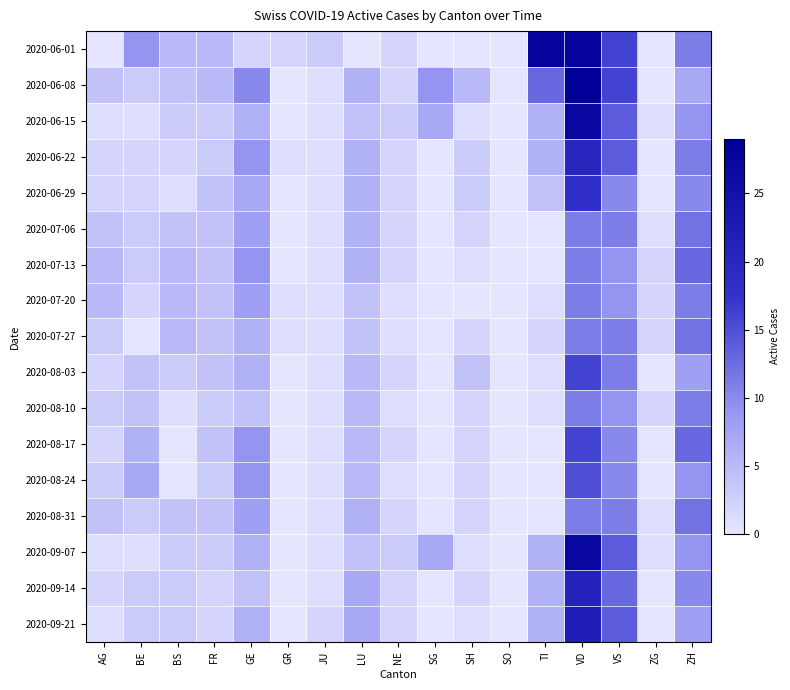

Which label corresponds to the largest value in the chart?

VD